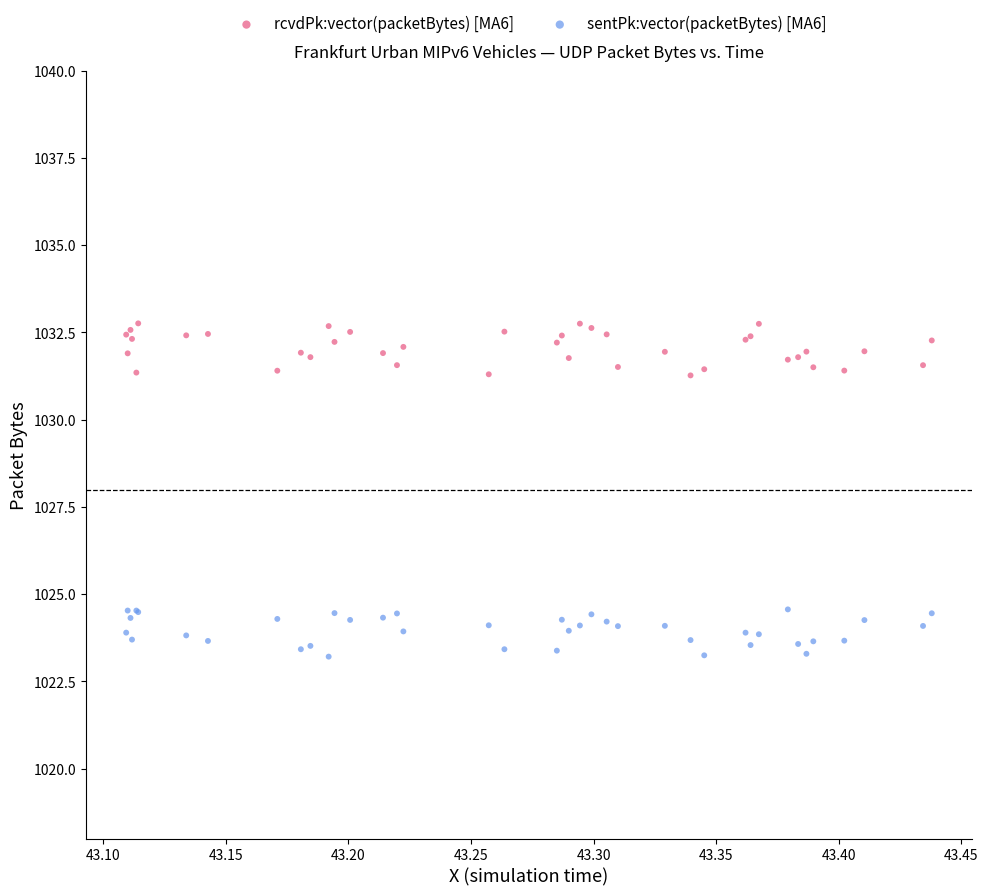

Which series reaches the minimum Y coordinate?

sentPk:vector(packetBytes) [MA6]